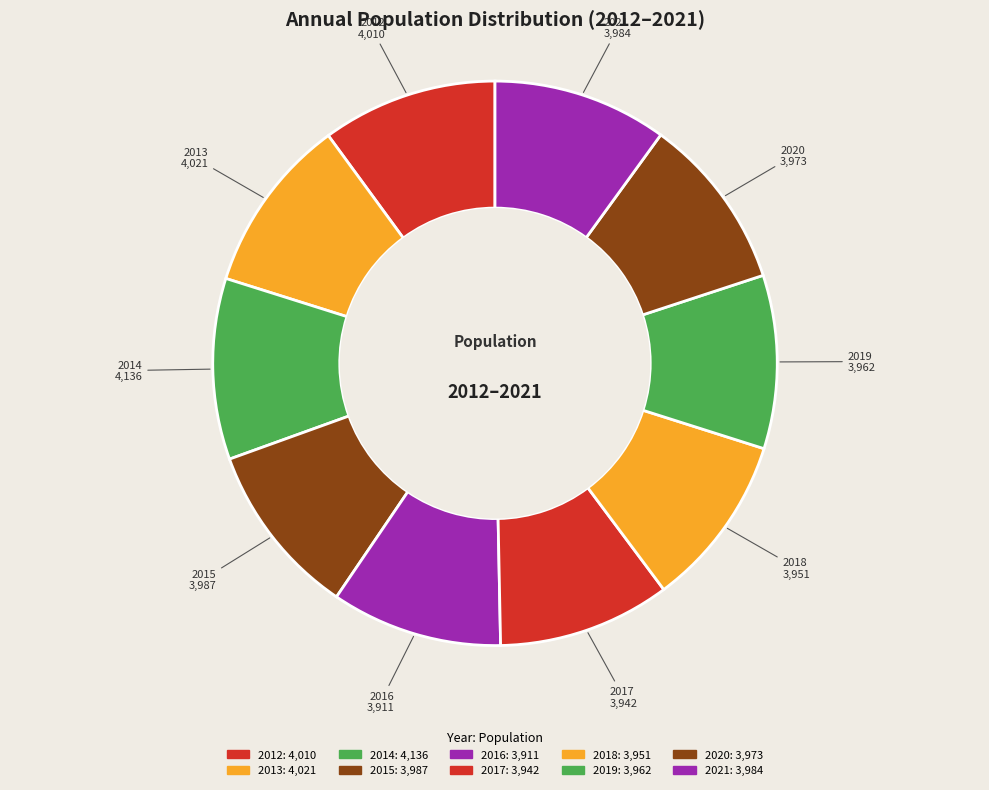

To the nearest percent, what percentage of the pie is 2012?

10%